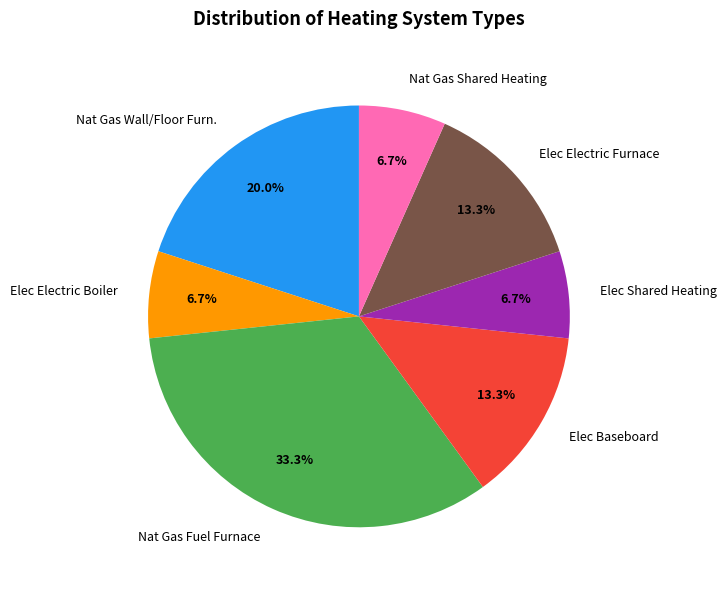

Which category has the biggest portion of the pie?

Nat Gas Fuel Furnace